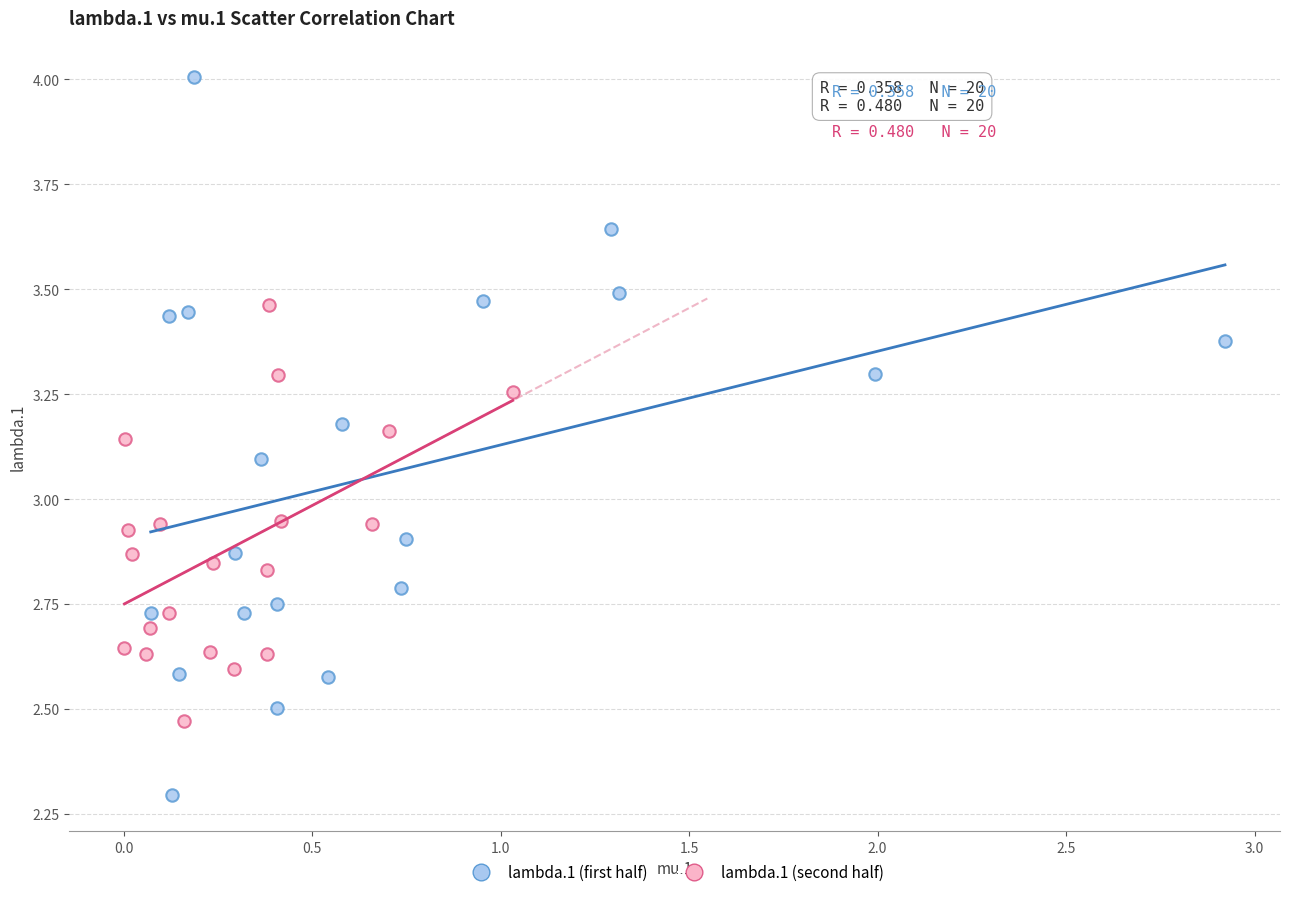

Which series has the widest spread of Y values?

lambda.1 (first half)